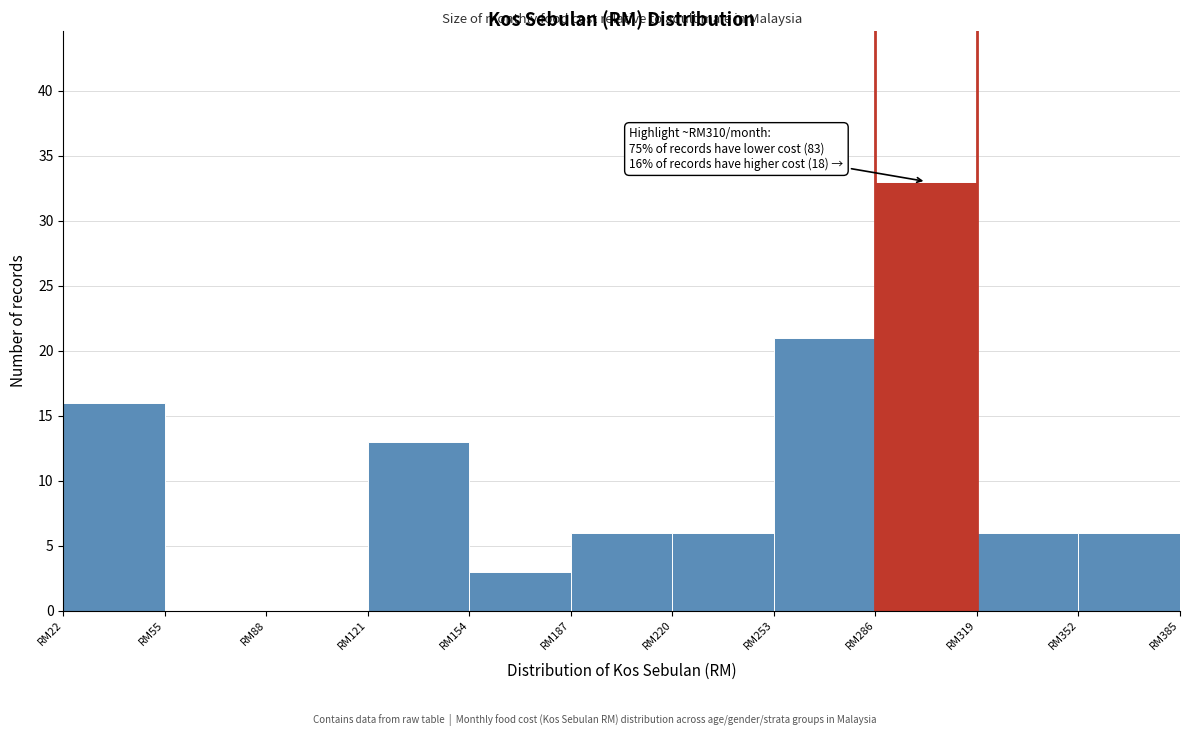

Reading left to right, what are all the values shown in this chart?

RM22=16	RM55=0	RM88=0	RM121=13	RM154=3	RM187=6	RM220=6	RM253=21	RM286=33	RM319=6	RM352=6